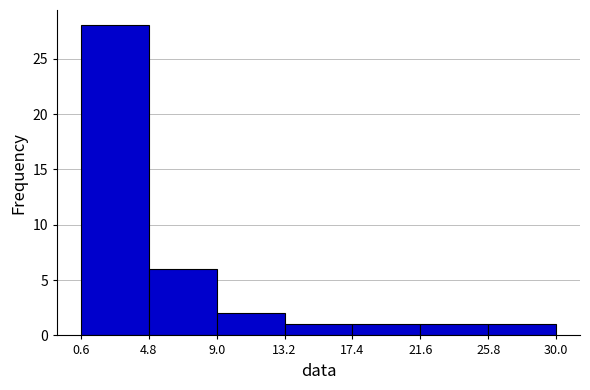

Over which range of the x-axis is the bar tallest?

0.6 to 4.8